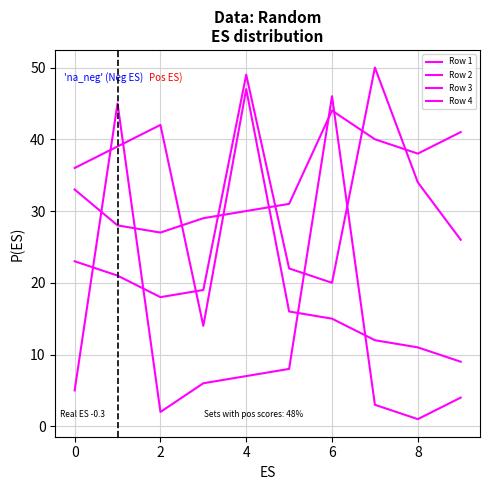

Does the chart display data point markers on the line(s)?

No